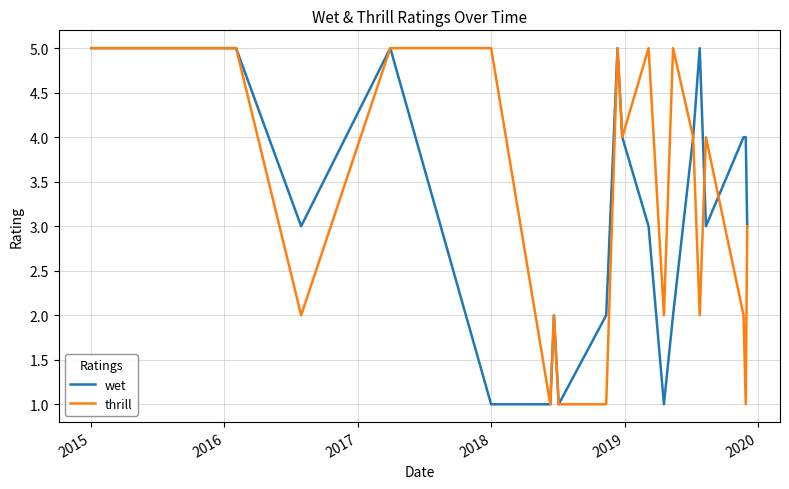

What is the average value of the wet series?

3